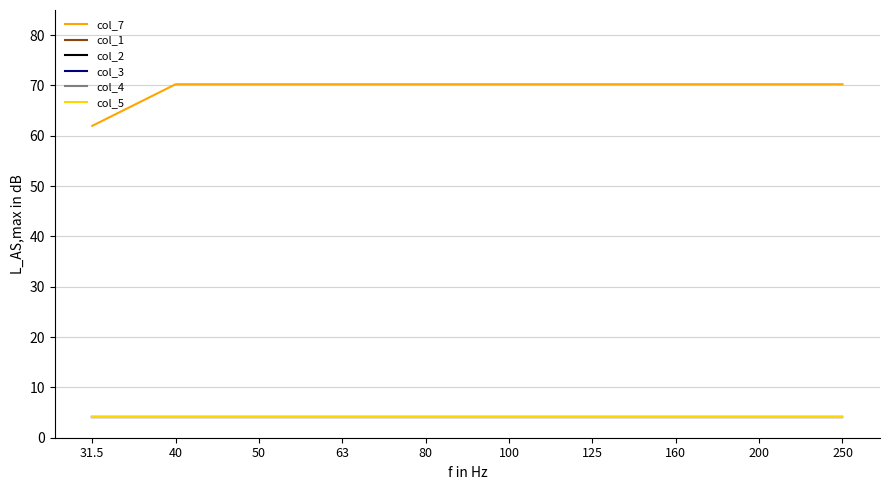

True or false: col_5 and col_2 intersect in this chart.

False